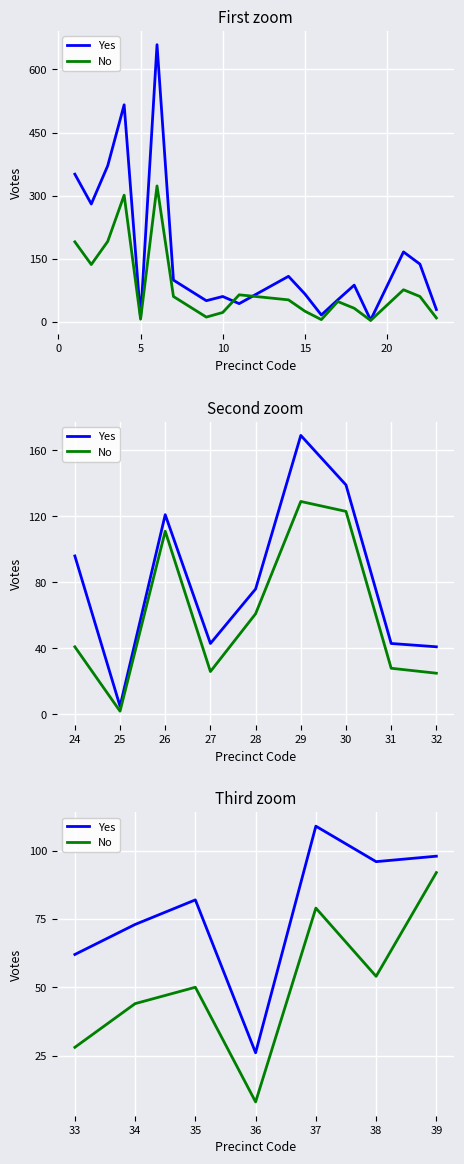

What are all the series names shown in the legend?

Yes, No